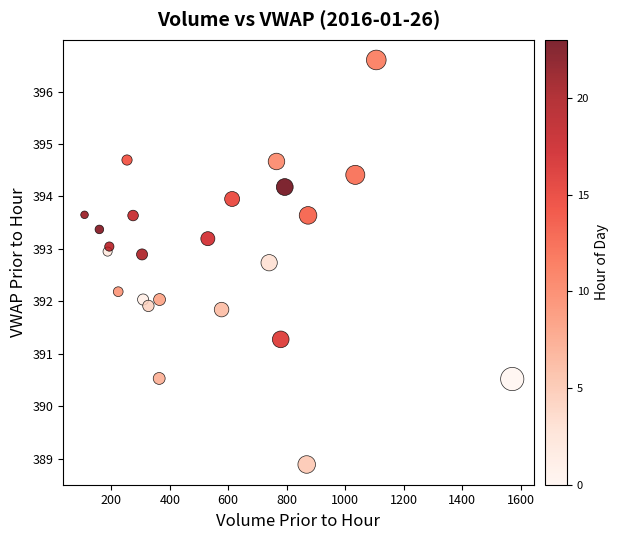

What is the range of Y values (max minus min)?

7.7